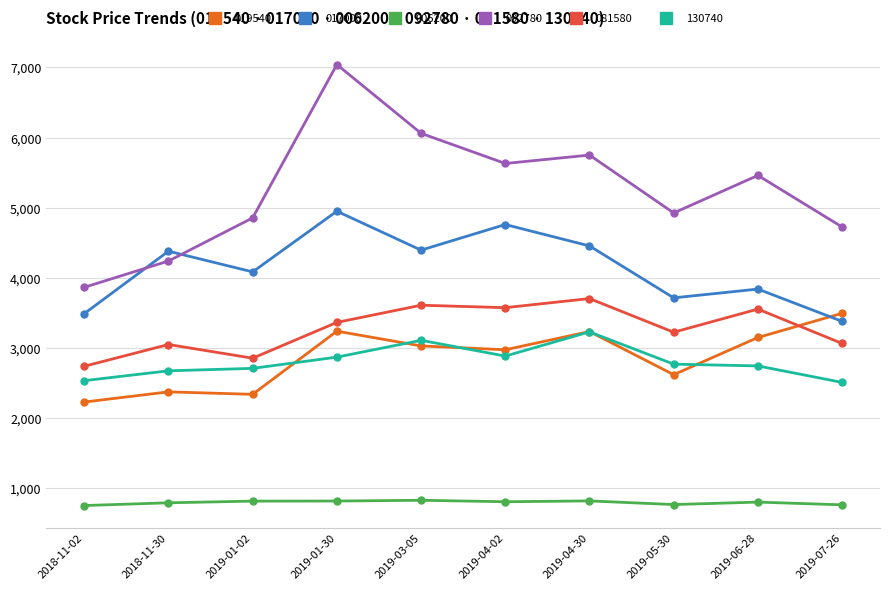

What is the spread (max minus min) of values at 2018-11-02?

3110